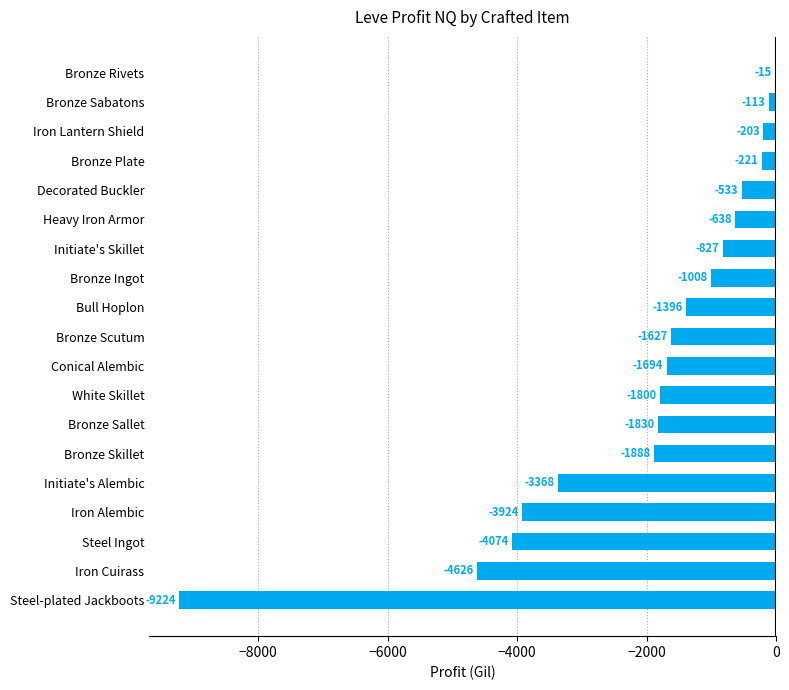

At which category does the chart reach its peak across all series?

Bronze Rivets